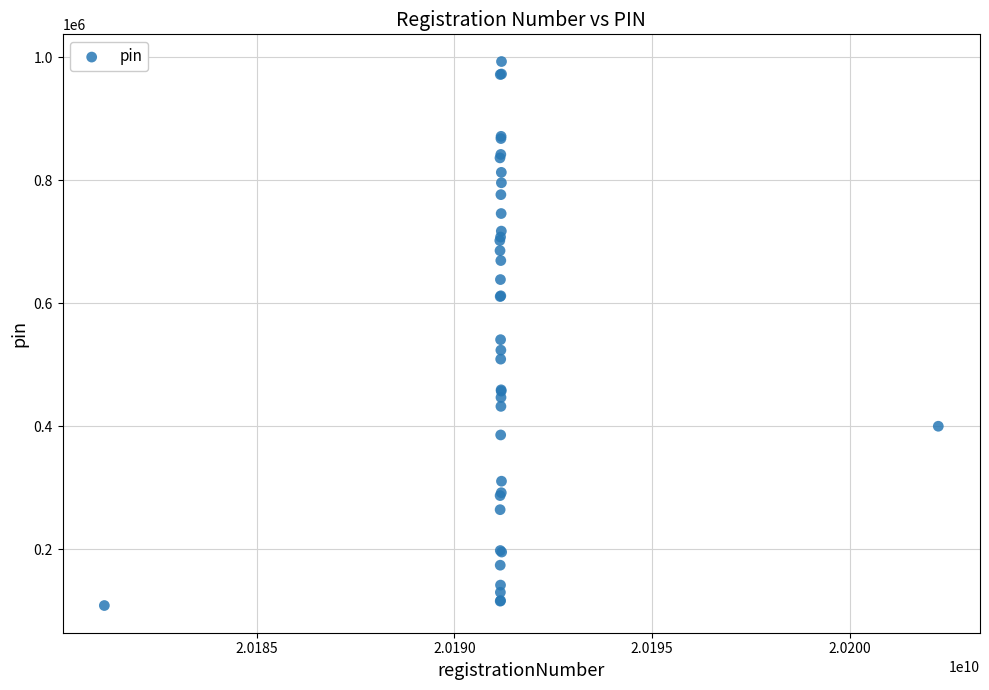

What Y value in the scatter plot is closest to 550524?

540548